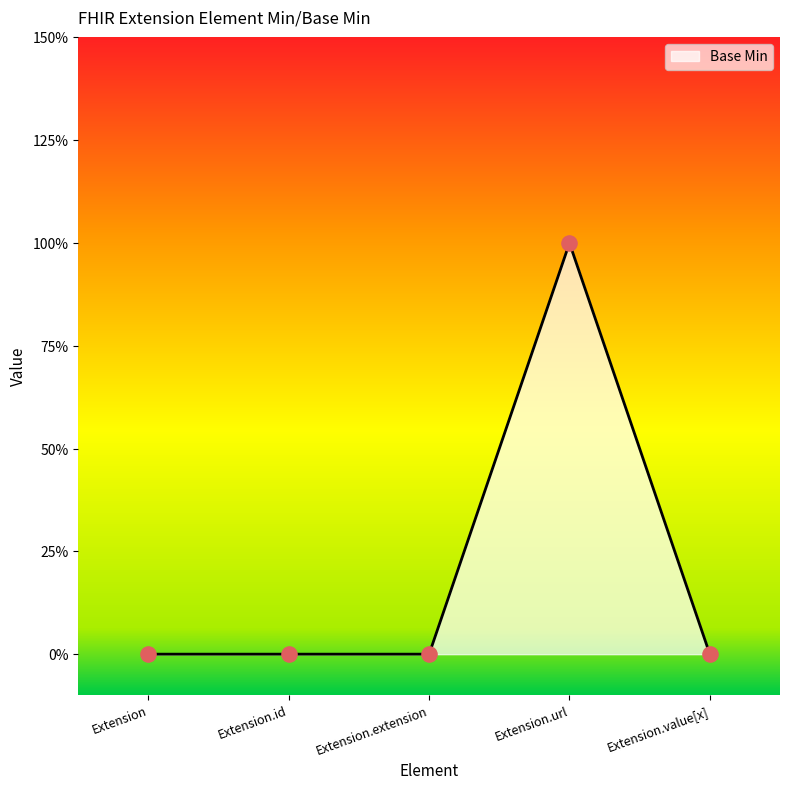

Between Extension.url and Extension.id, which is larger?

Extension.url